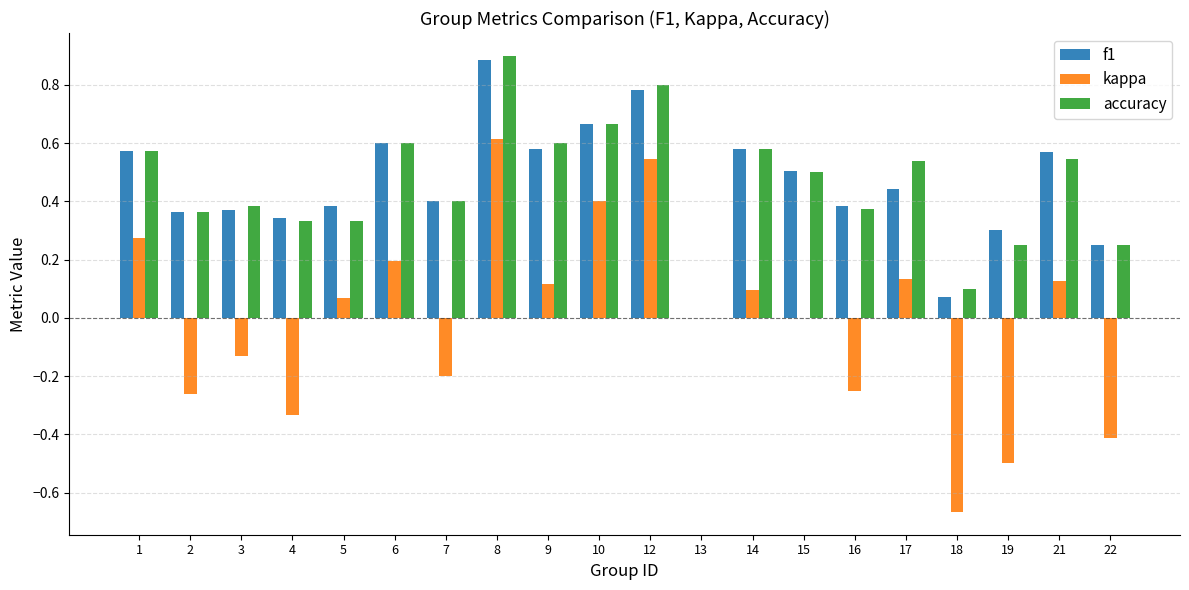

What is the total value across all series at 18?

-0.5